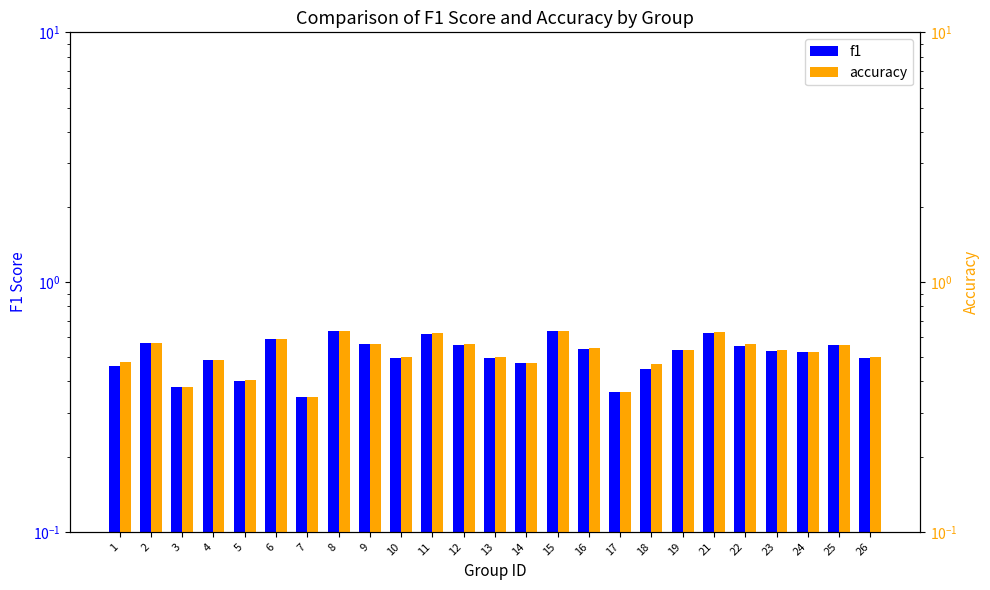

What is the sum of the f1 values at 10 and 14?

1.0